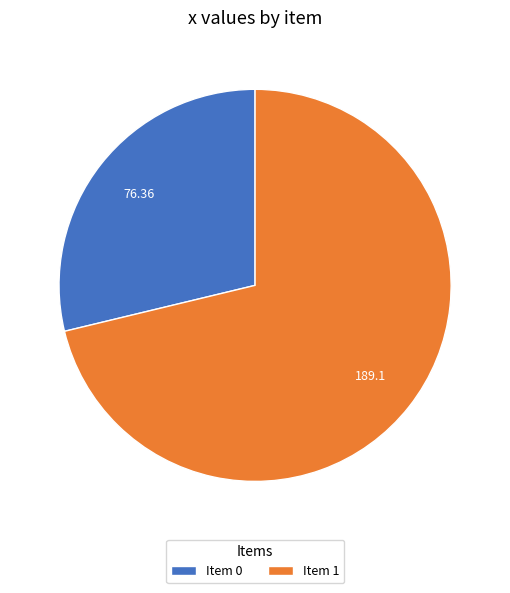

Which slice represents more than half of the pie?

Item 1